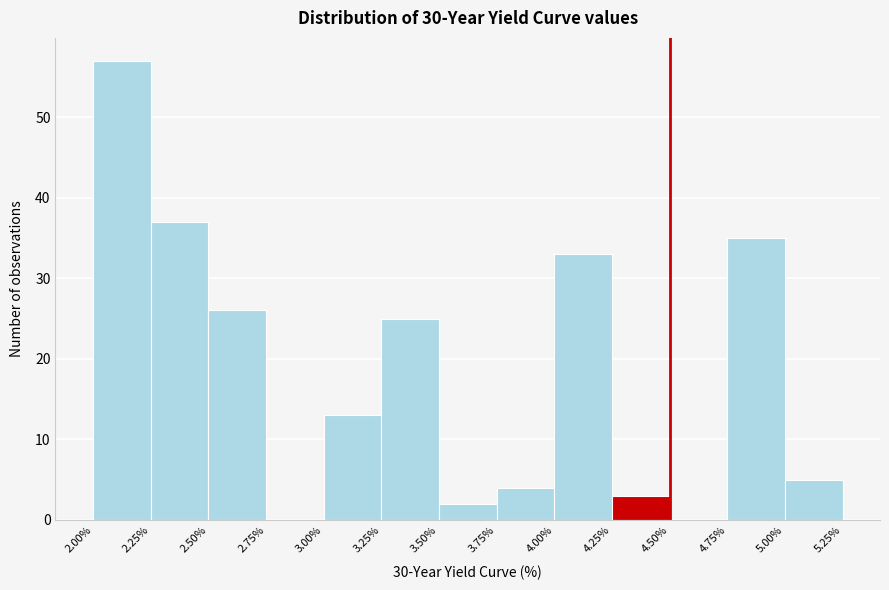

What is the height of the bar covering 2.00% to 2.25% on the x-axis? The values are not printed on the chart, so give them approximately, as read against the axis.

57